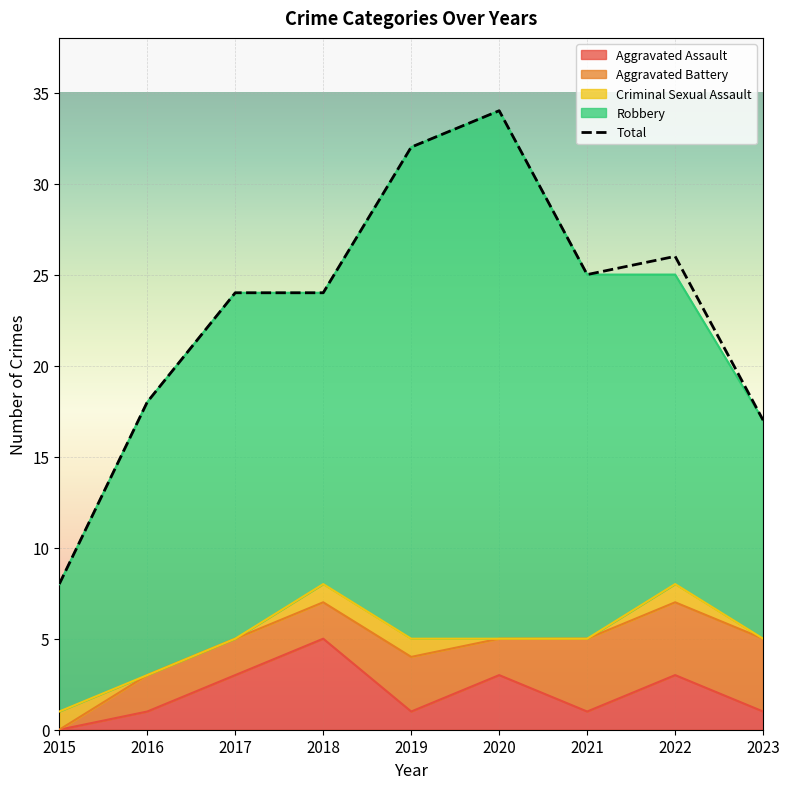

What is the difference between the highest and lowest values at 2020?

34